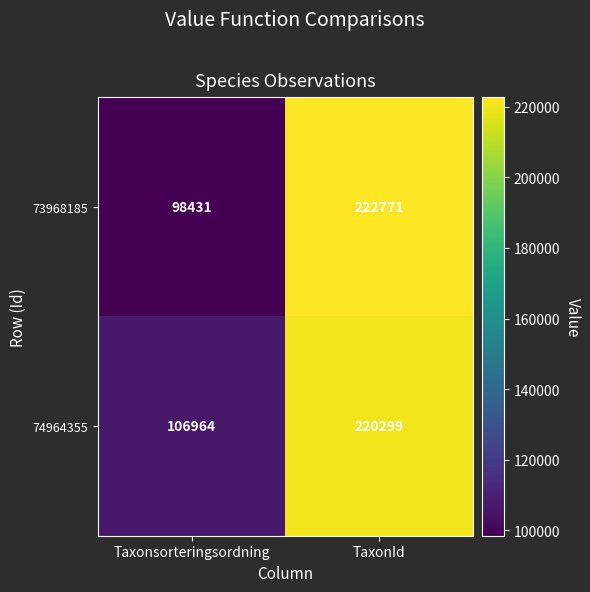

List the series in order of their peak value, highest first.

73968185, 74964355